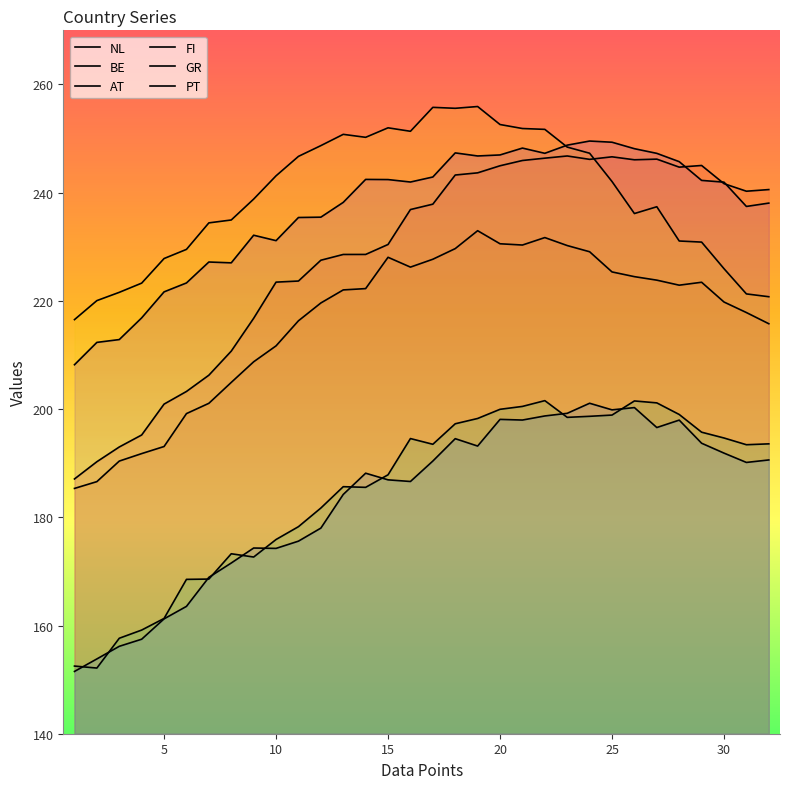

What is the highest value of the FI series?

201.6